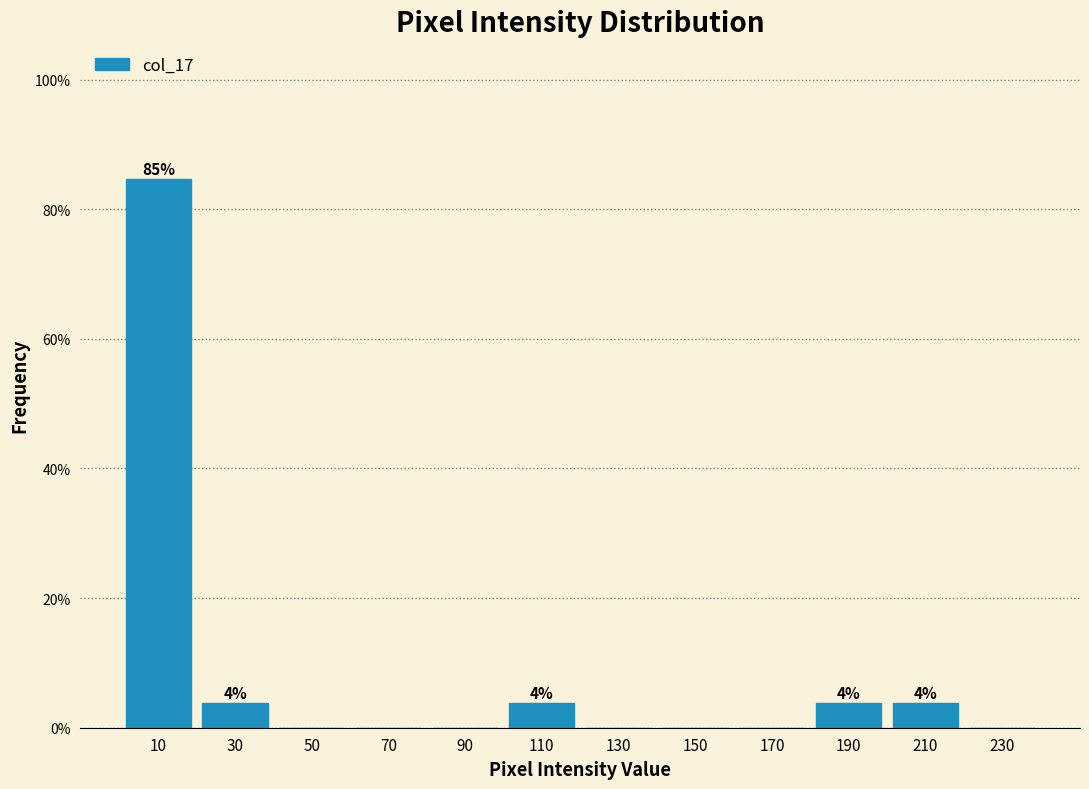

Reading right to left, extract all data points from this chart.

230=0.0	210=3.8	190=3.8	170=0.0	150=0.0	130=0.0	110=3.8	90=0.0	70=0.0	50=0.0	30=3.8	10=84.6